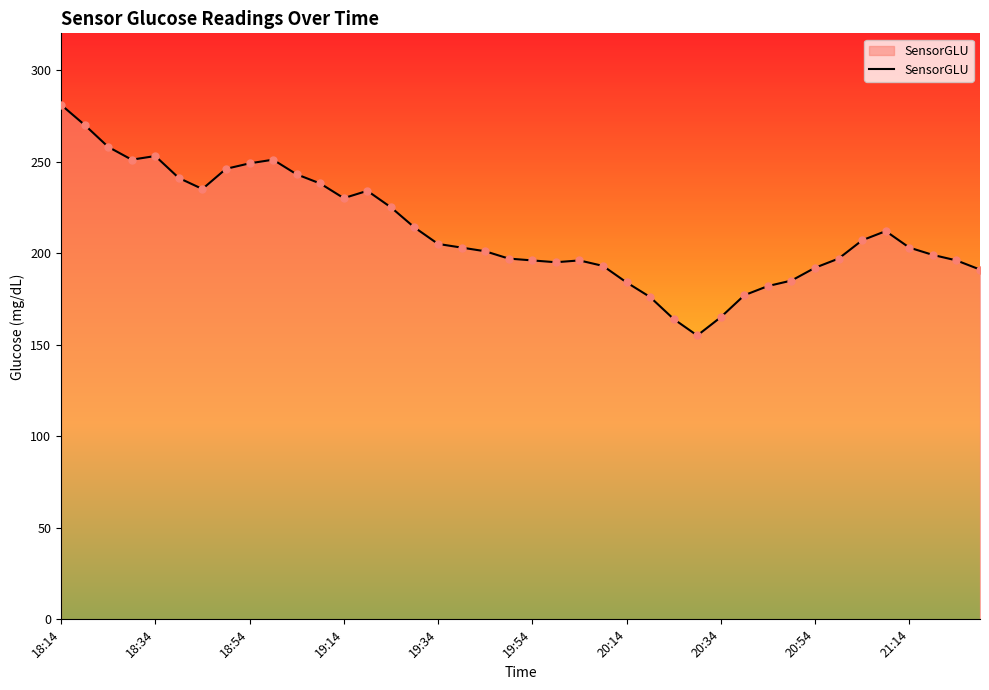

What is the difference between the maximum and minimum values?

126